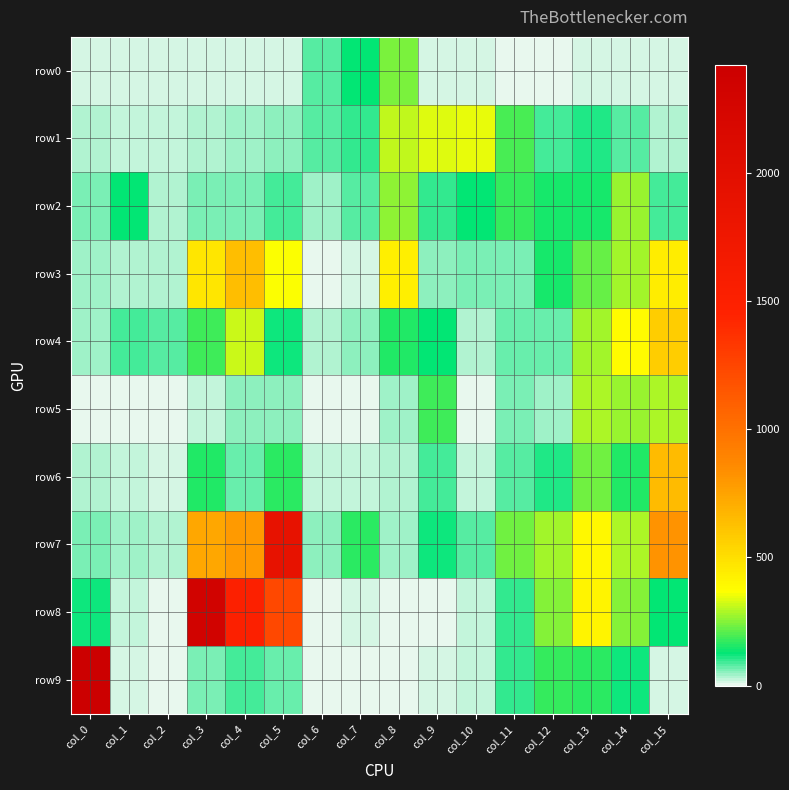

Which series has the largest range (max minus min)?

row9